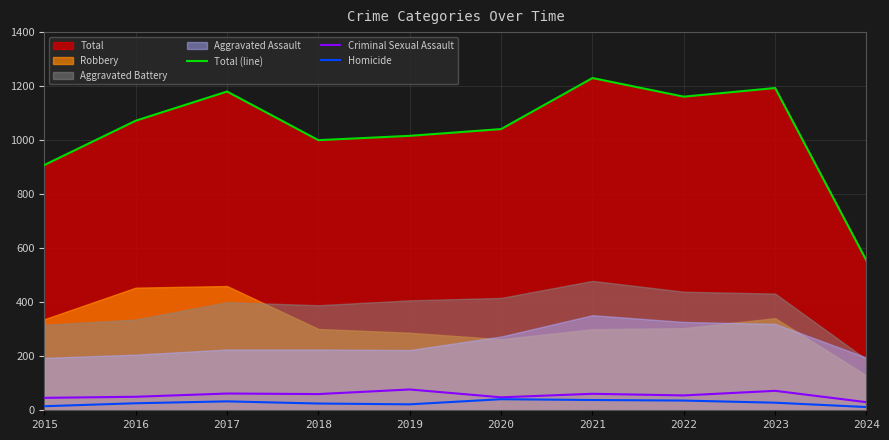

Which series has the widest spread of values?

Total (line)